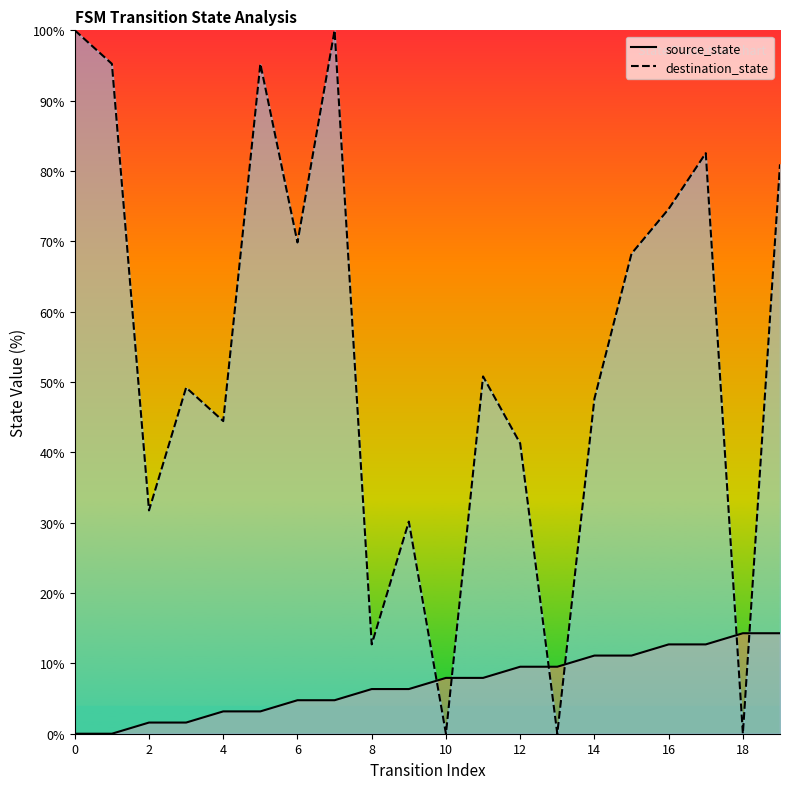

What is the sum of all destination_state values?

1074.6